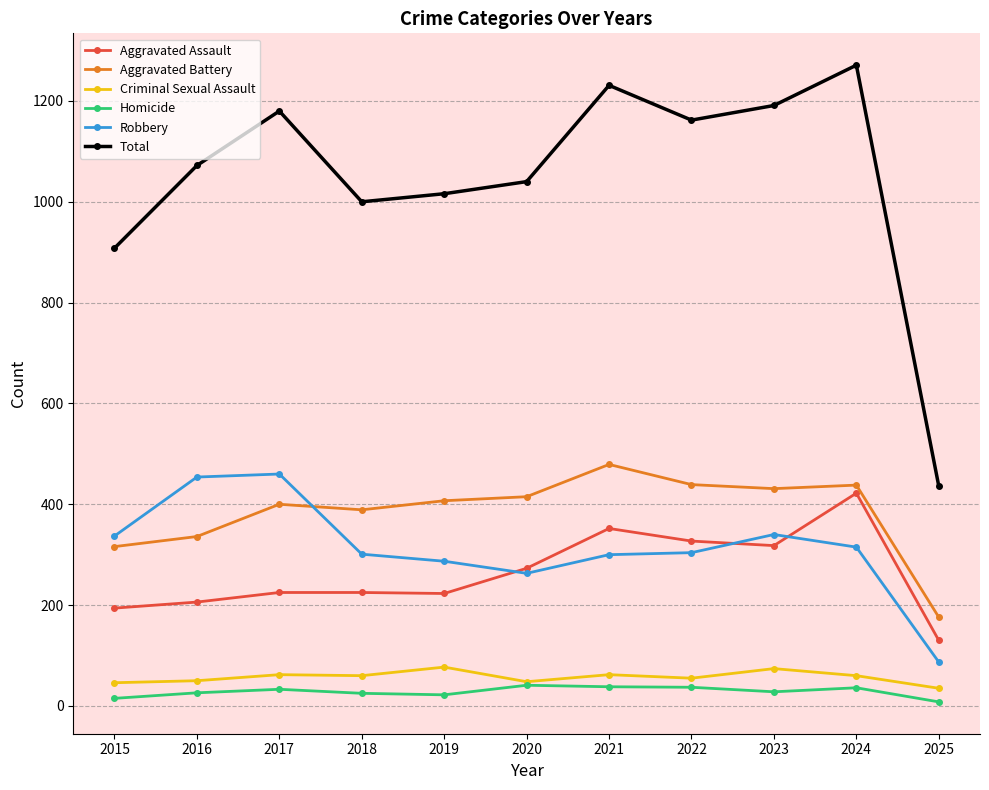

List the series in order of their peak value, lowest first.

Homicide, Criminal Sexual Assault, Aggravated Assault, Robbery, Aggravated Battery, Total